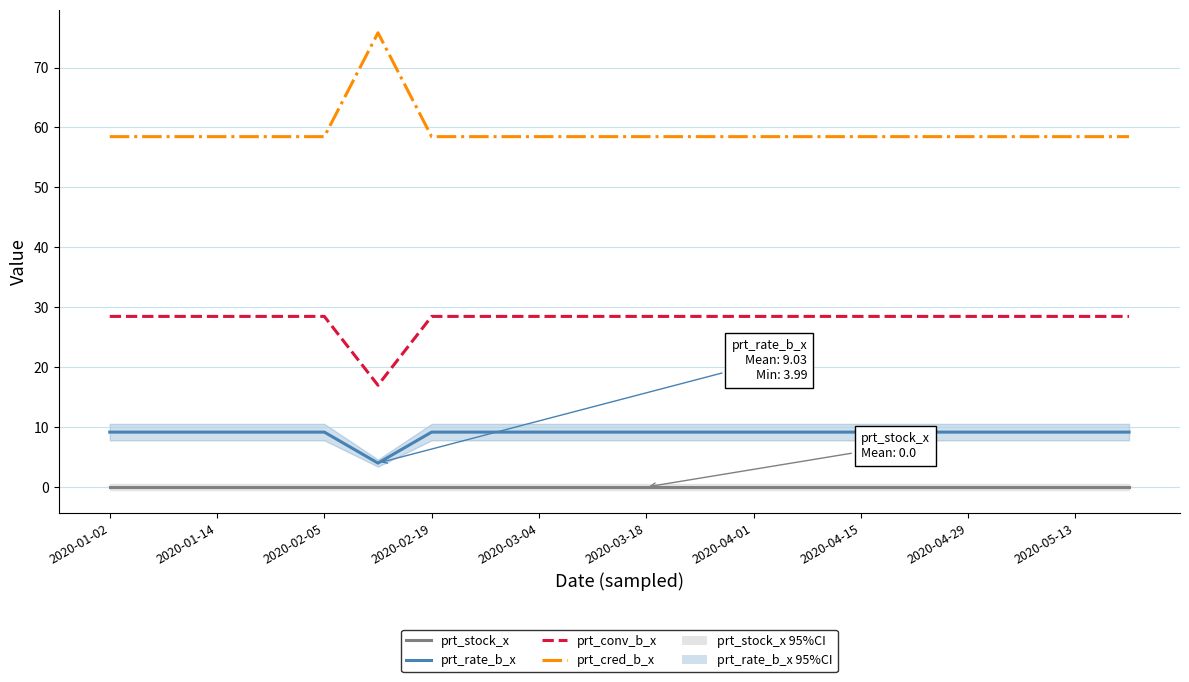

Which series has the largest total across all categories?

prt_cred_b_x